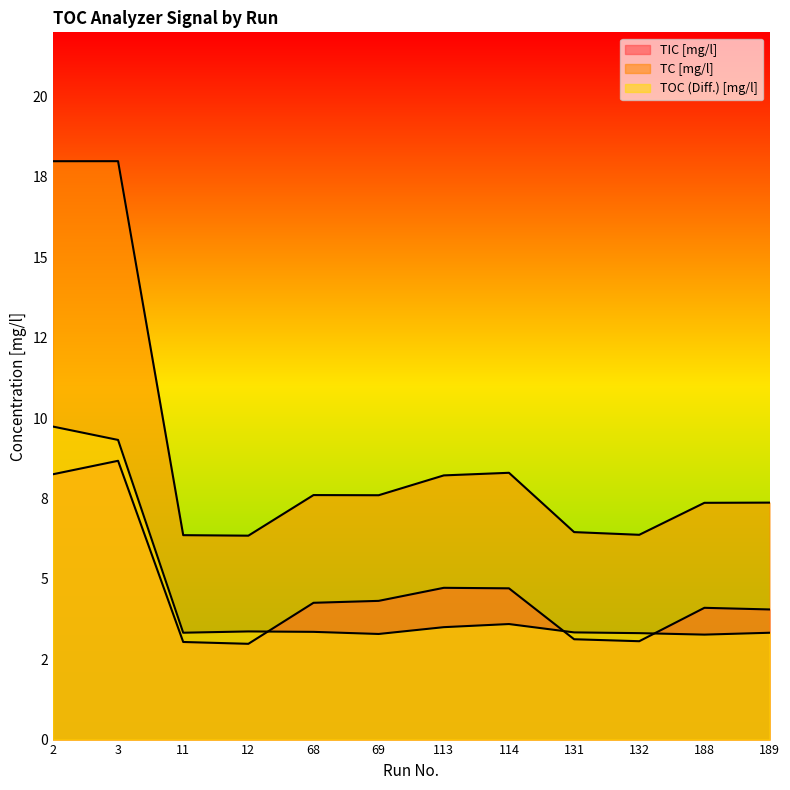

How many lines are shown in the chart?

3